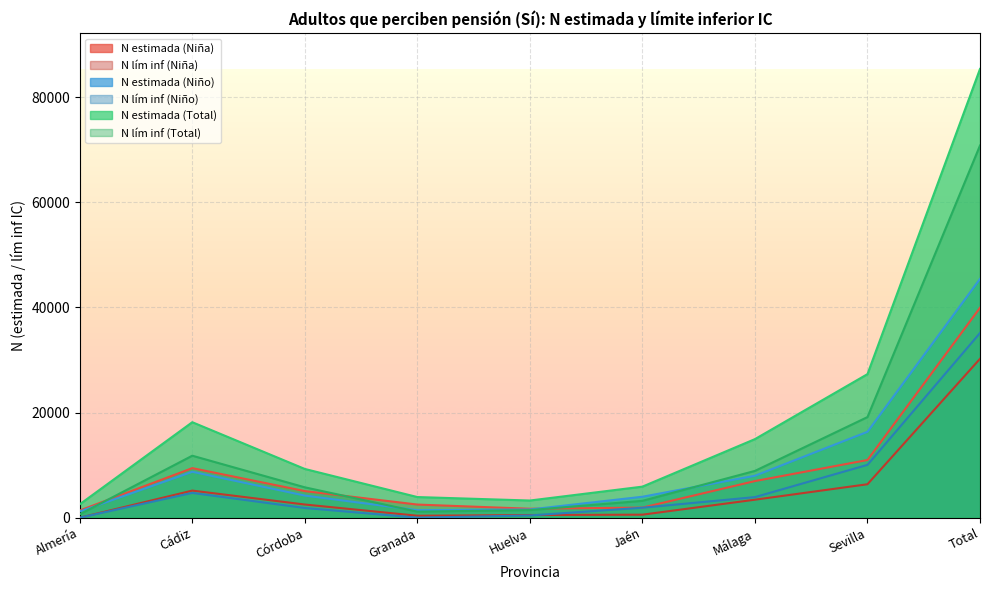

In N estimada (Total), how many points are lower than both neighbors (excluding endpoints)?

1